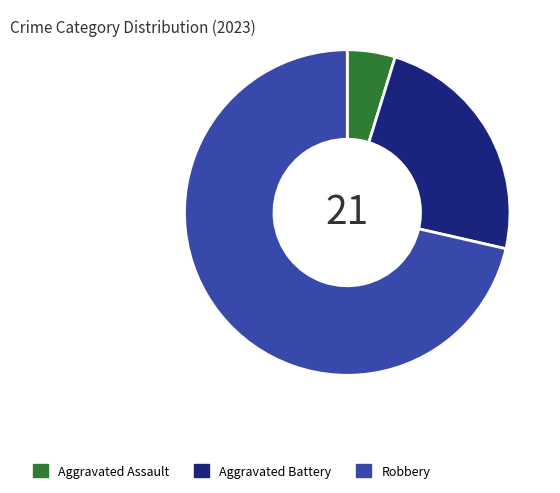

Do Robbery and Aggravated Assault together represent more than half of the pie?

Yes